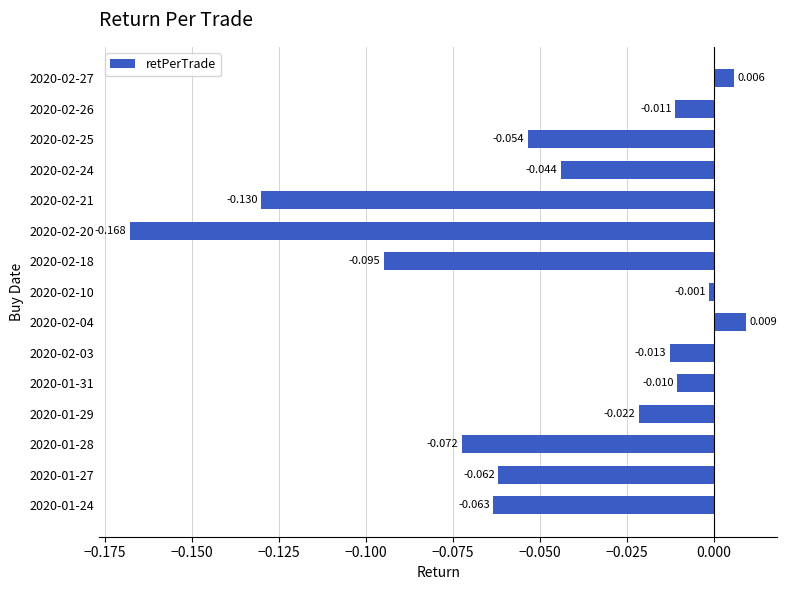

Rank the categories by value from lowest to highest.

2020-02-20, 2020-02-21, 2020-02-18, 2020-01-28, 2020-01-24, 2020-01-27, 2020-02-25, 2020-02-24, 2020-01-29, 2020-02-03, 2020-02-26, 2020-01-31, 2020-02-10, 2020-02-27, 2020-02-04